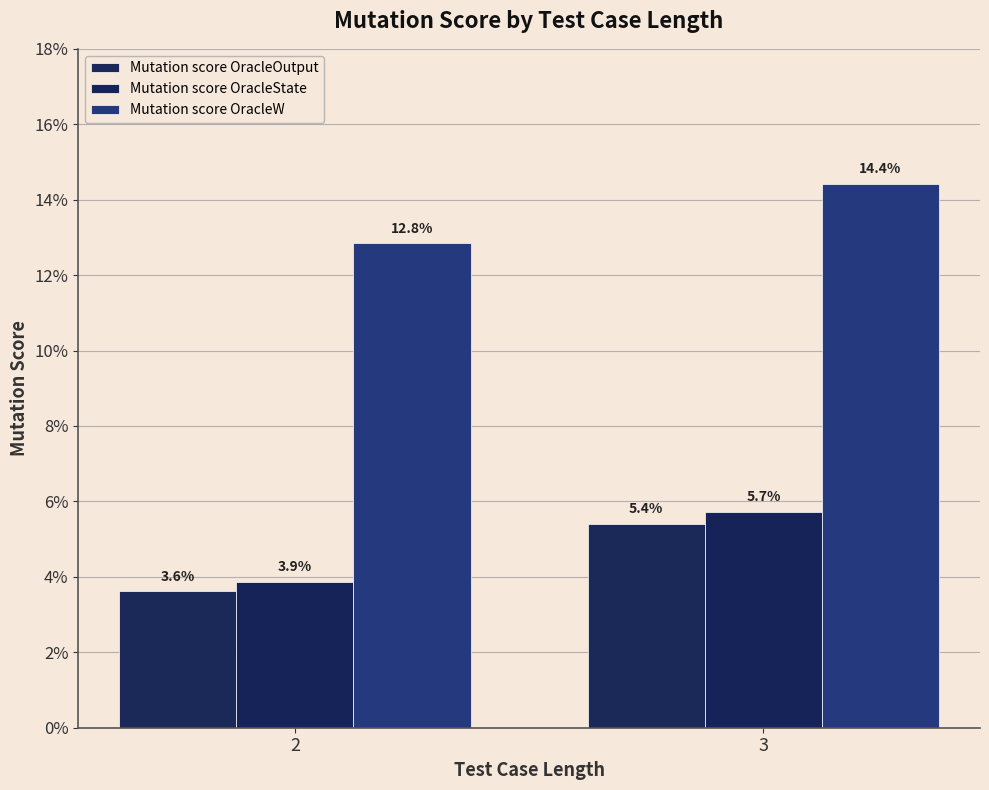

Are the bars grouped side by side (vs. stacked)?

Yes